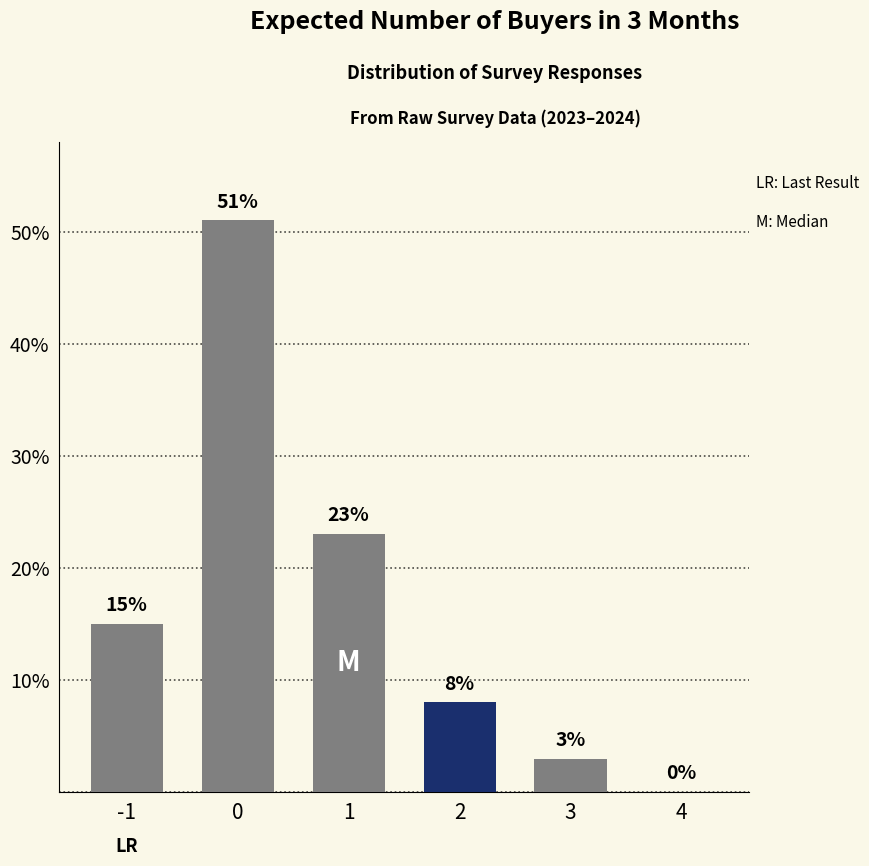

Approximately how many times larger is the value at 1 compared to 2?

2.9